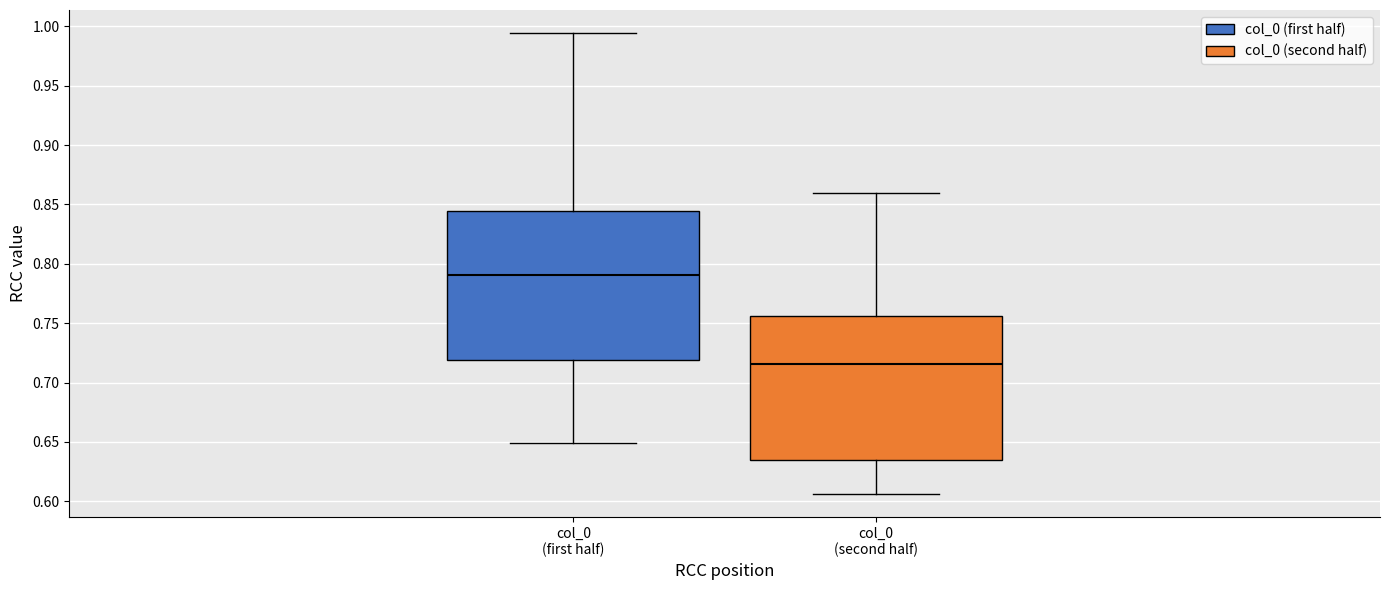

Which box's median line is the highest?

col_0 (first half)